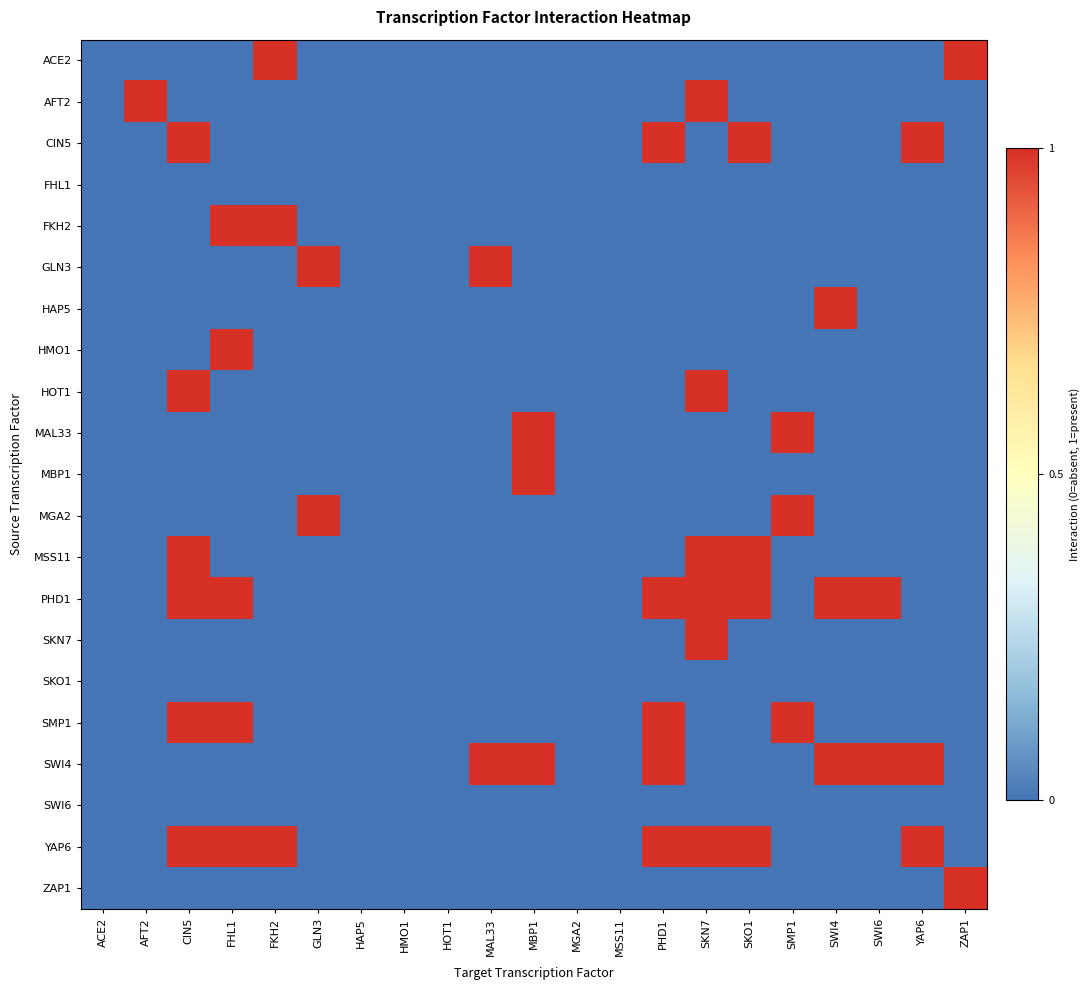

How many categories are shown in the chart?

21